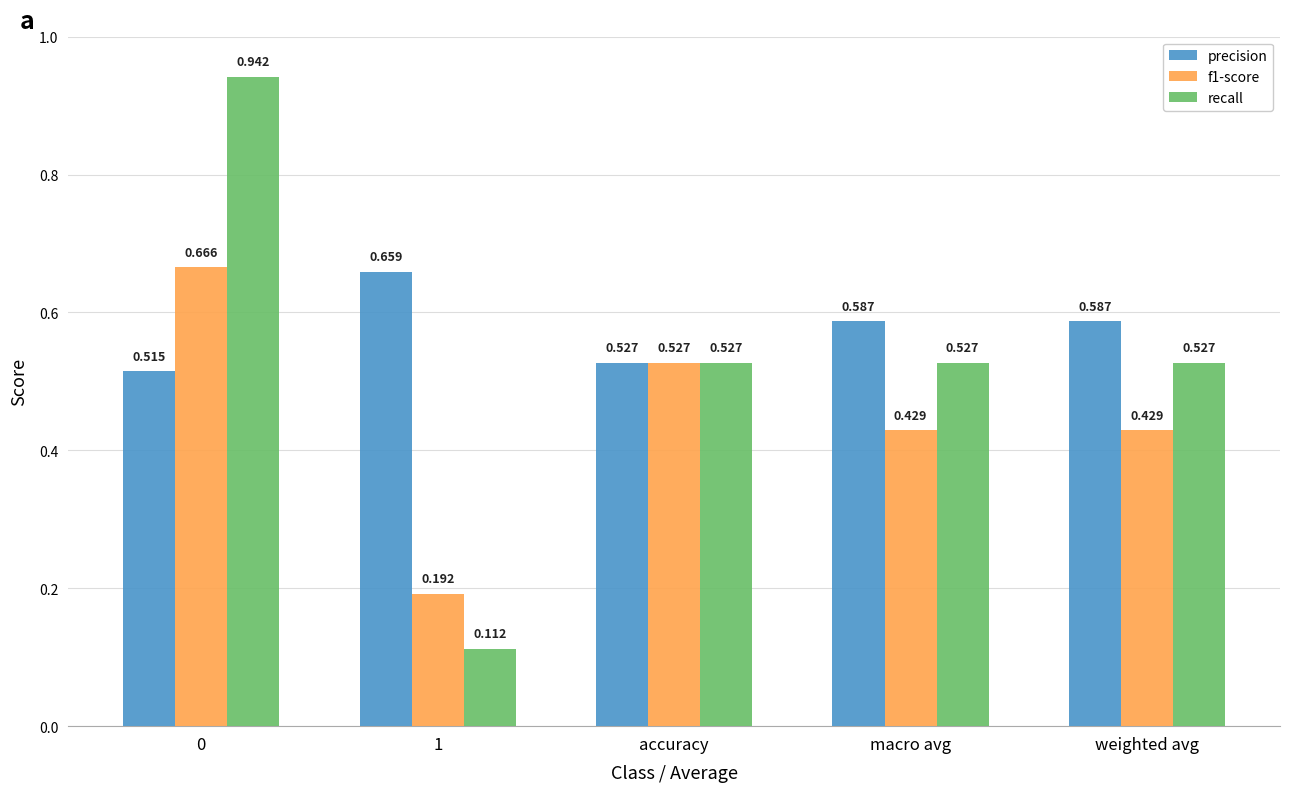

Between 1 and macro avg, which series saw the biggest shift?

recall